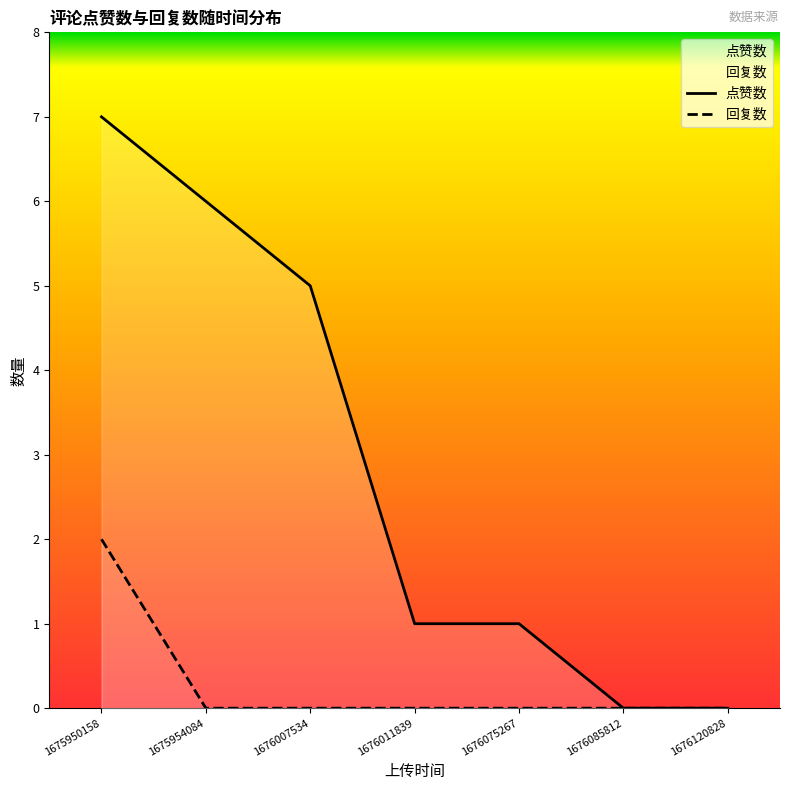

Does the chart have visible grid lines?

No